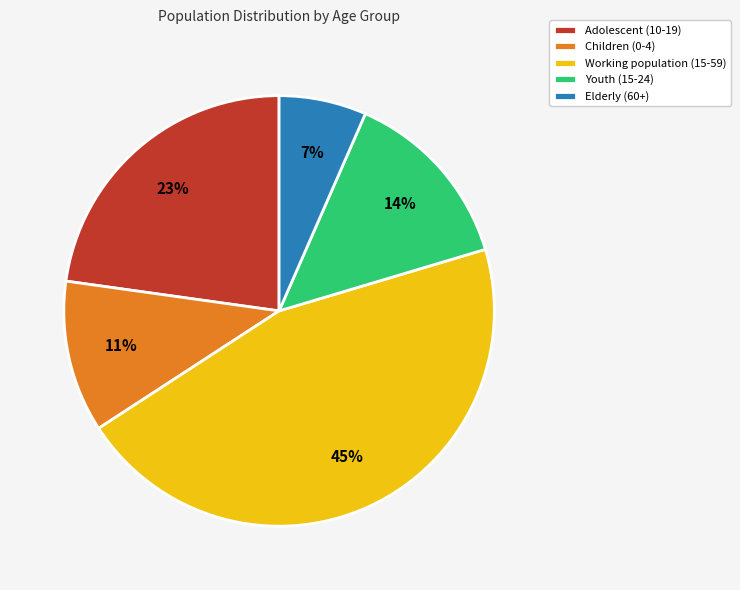

Which category has the smallest portion of the pie?

Elderly (60+)